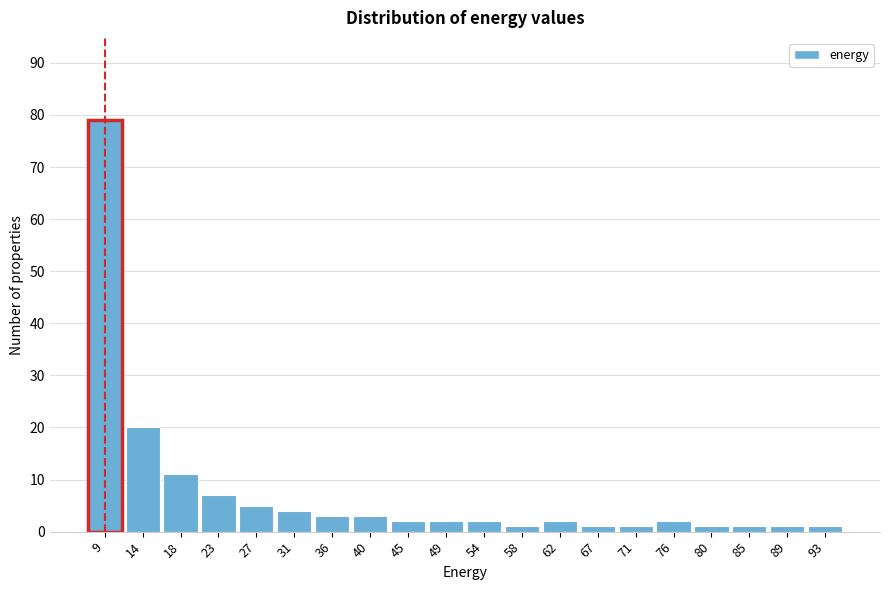

Reading right to left, transcribe all the data shown in this chart.

93=1	89=1	85=1	80=1	76=2	71=1	67=1	62=2	58=1	54=2	49=2	45=2	40=3	36=3	31=4	27=5	23=7	18=11	14=20	9=79